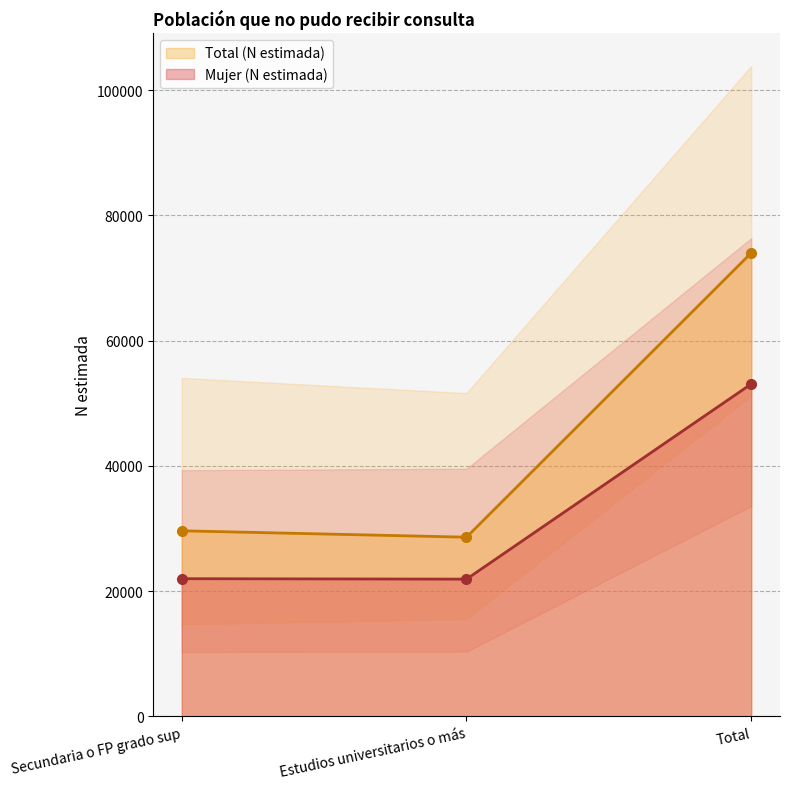

Reading left to right, what are all the values shown in this chart?

Mujer (N estimada): 21970	21899	53070
Total (N estimada): 29621	28601	74009